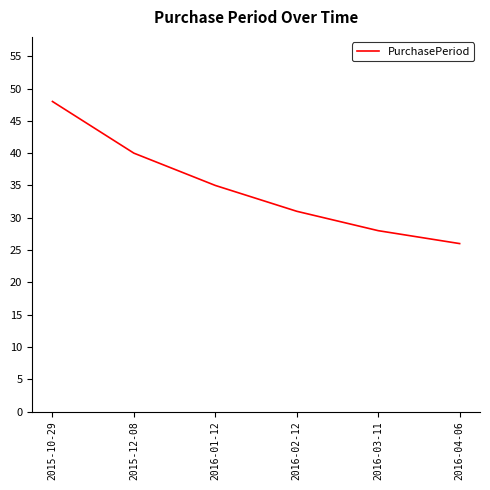

True or false: the data has more than 0 interior local peaks.

False